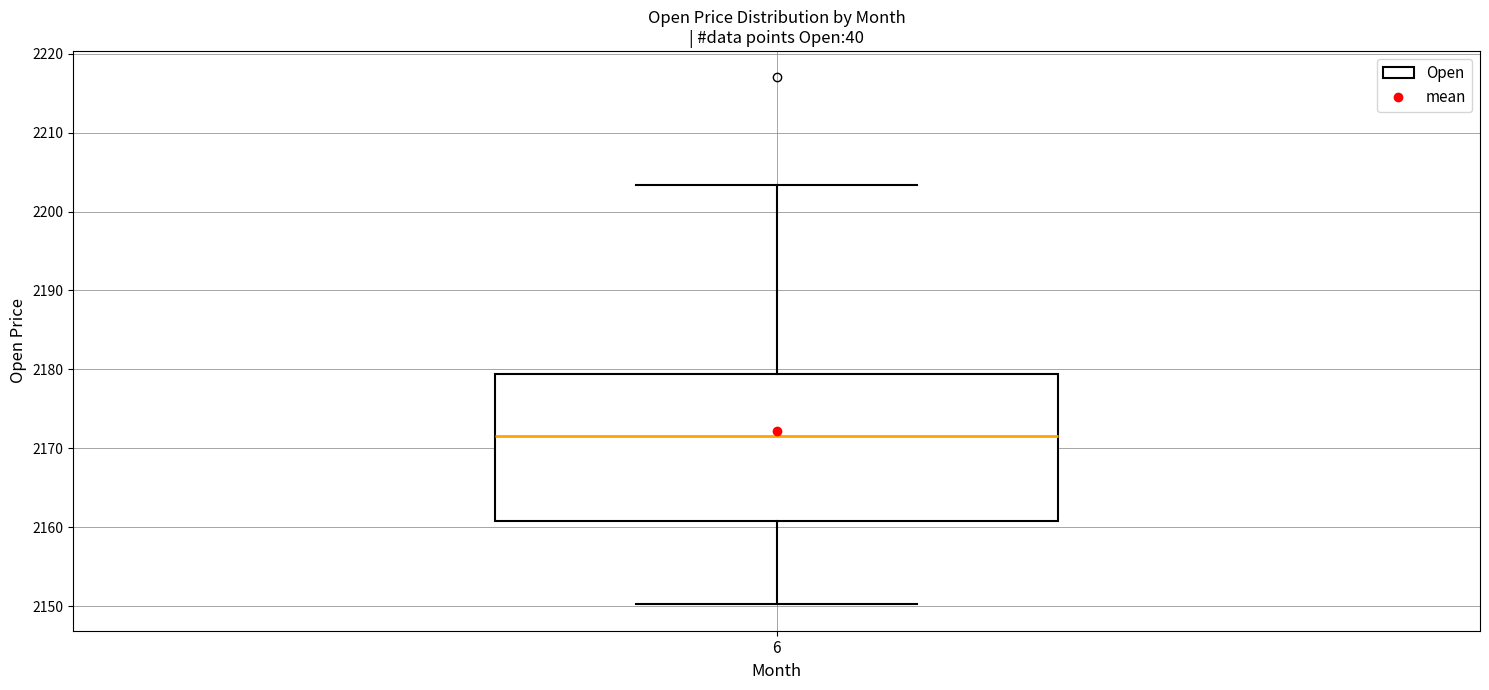

Transcribe this box plot: give where the median line is, the range the box spans, and where the two whiskers end, as read against the y-axis. The values are not printed on the chart, so give them approximately, as read against the axis.

median 2172, box 2161 to 2179, whiskers 2150 to 2203